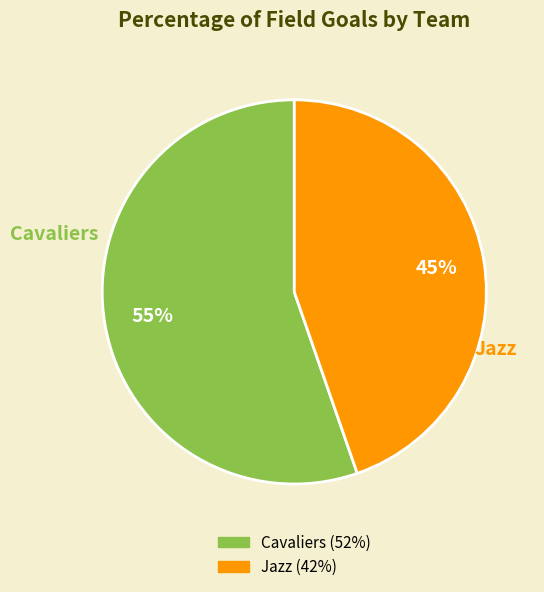

Is Jazz the majority of the pie?

No